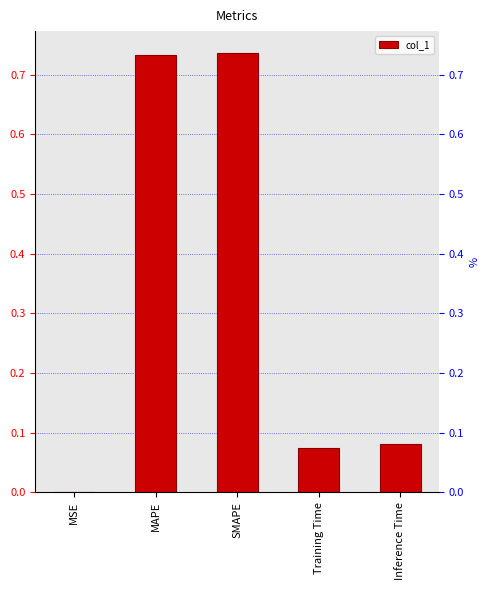

List the labels in order of value, largest first.

SMAPE, MAPE, Inference Time, Training Time, MSE